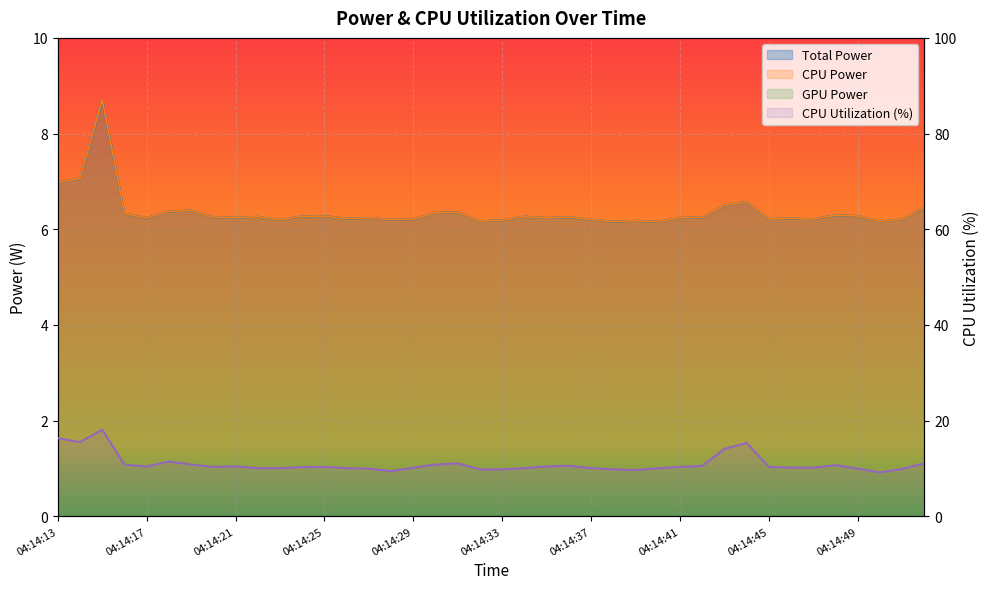

At which label does CPU Power reach its minimum?

04:14:40